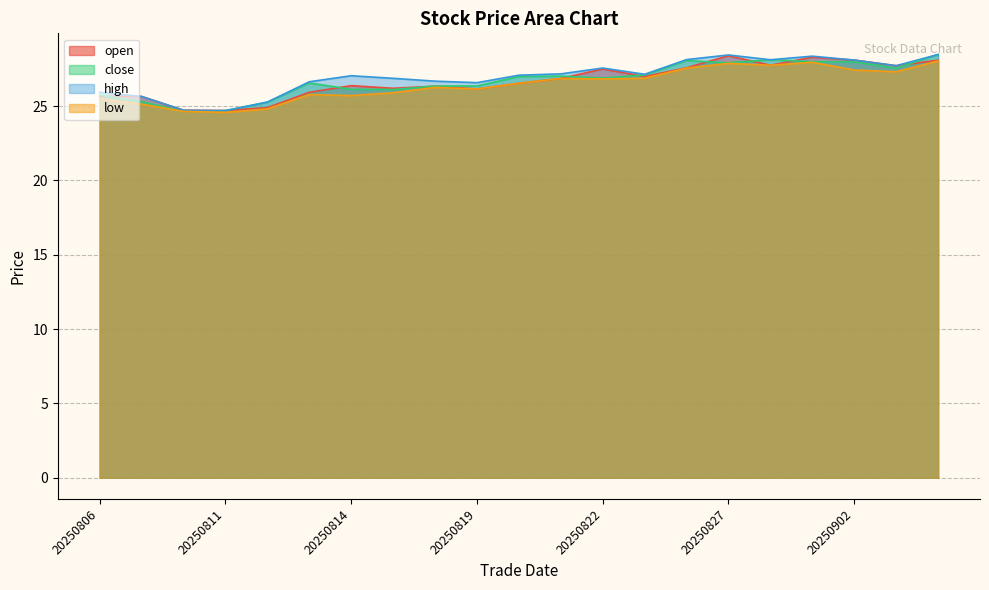

Reading left to right, extract all data points from this chart.

open: 25.7	25.6	24.7	24.7	24.9	25.9	26.4	26.2	26.3	26.2	26.5	26.9	27.5	27.0	27.6	28.4	27.8	28.3	28.1	27.7	28.1
close: 25.8	25.3	24.6	24.7	25.3	26.6	26.1	26.1	26.4	26.4	27.0	27.0	26.9	27.1	28.1	27.9	28.1	28.0	28.0	27.6	28.5
high: 25.9	25.6	24.7	24.7	25.3	26.6	27.0	26.9	26.7	26.6	27.1	27.2	27.6	27.1	28.1	28.4	28.1	28.4	28.1	27.7	28.5
low: 25.5	25.1	24.6	24.6	24.8	25.8	25.7	25.9	26.3	26.2	26.5	26.9	26.8	26.9	27.6	27.9	27.8	27.9	27.4	27.3	28.0